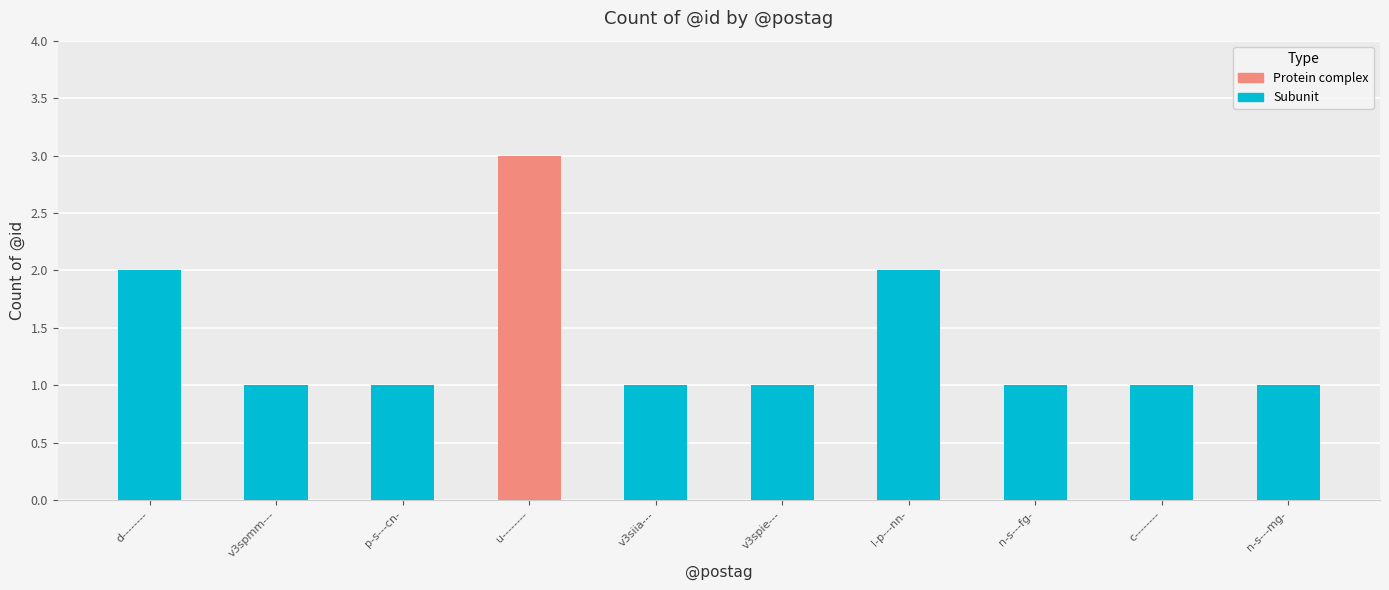

The Protein complex series shows 0 at l-p---nn-. True or false?

True